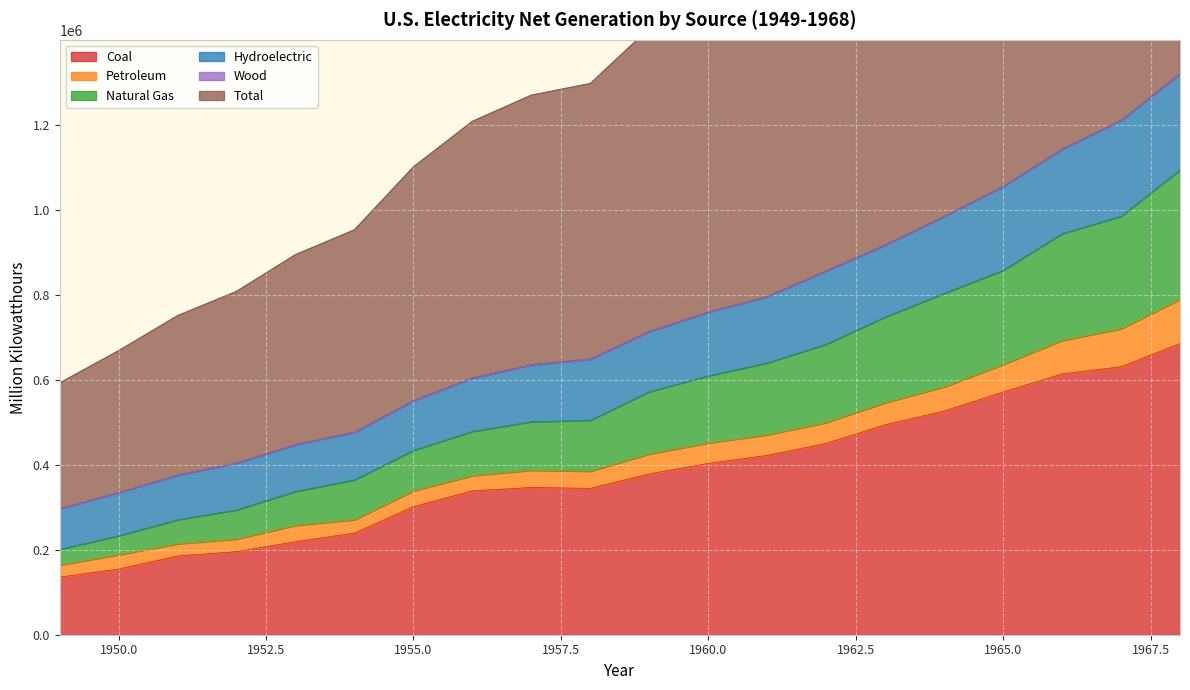

The value of Total at 1960 is 996934.5. True or false?

False